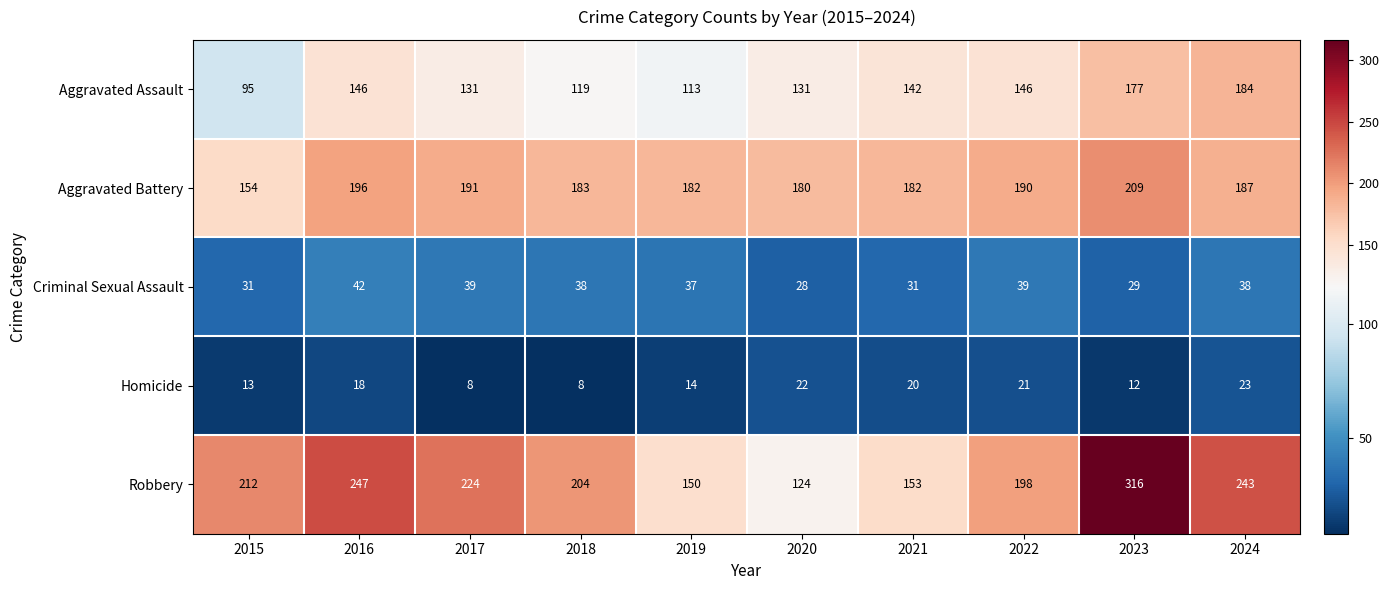

What is the average value of the Aggravated Assault series?

138